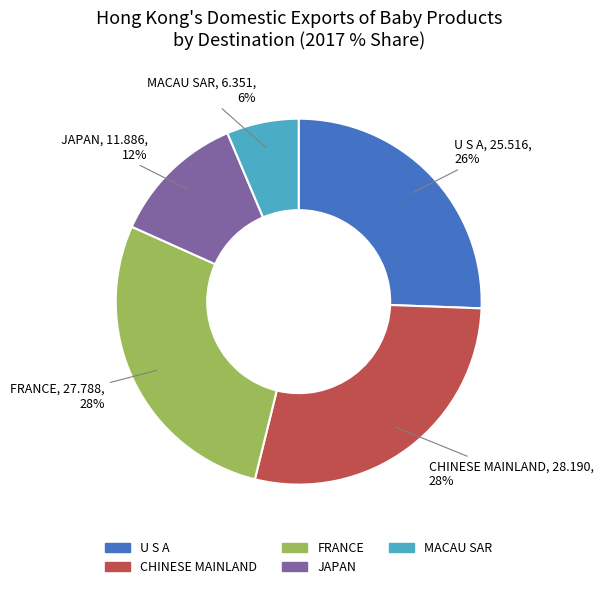

Is there a majority slice in this chart?

No